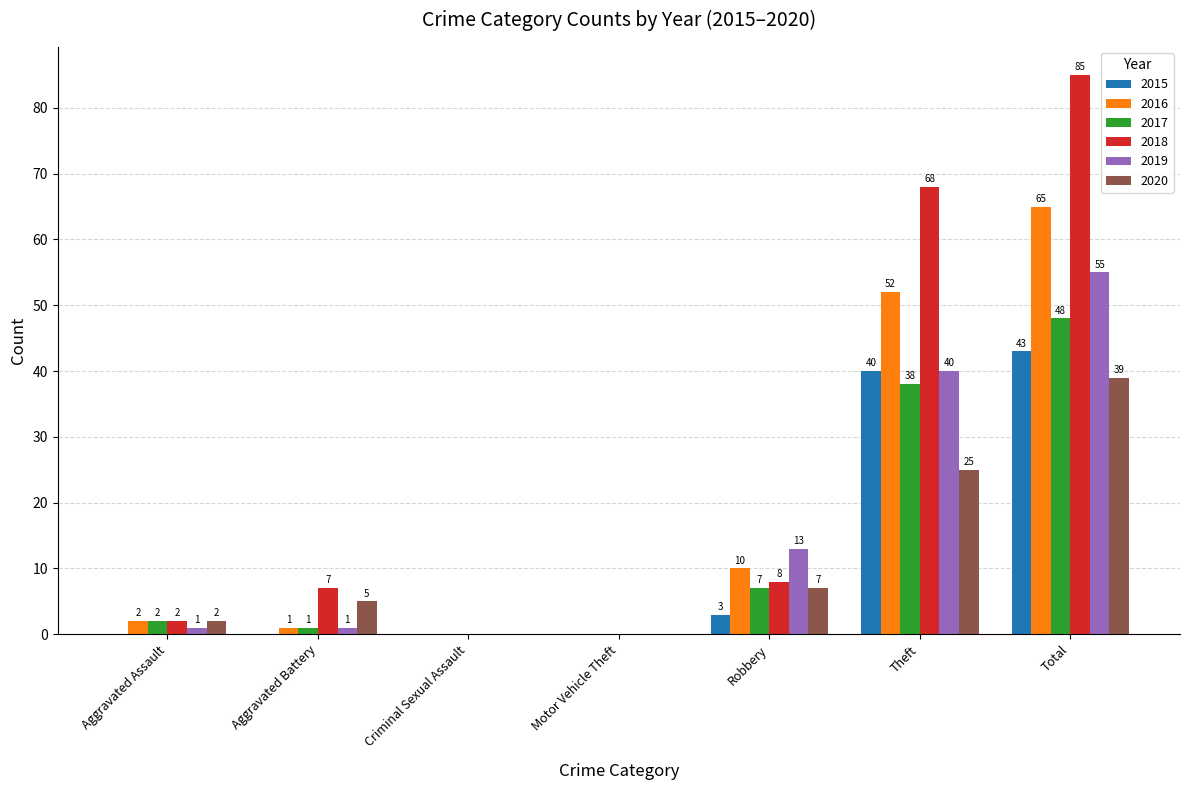

What is the maximum value shown in the chart?

85